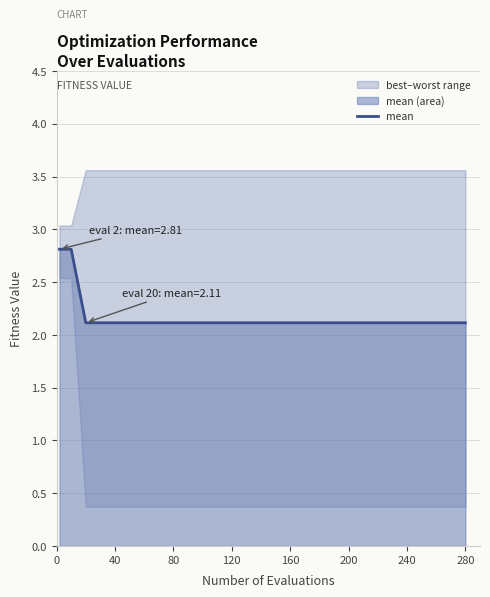

What is the maximum value for mean?

2.8